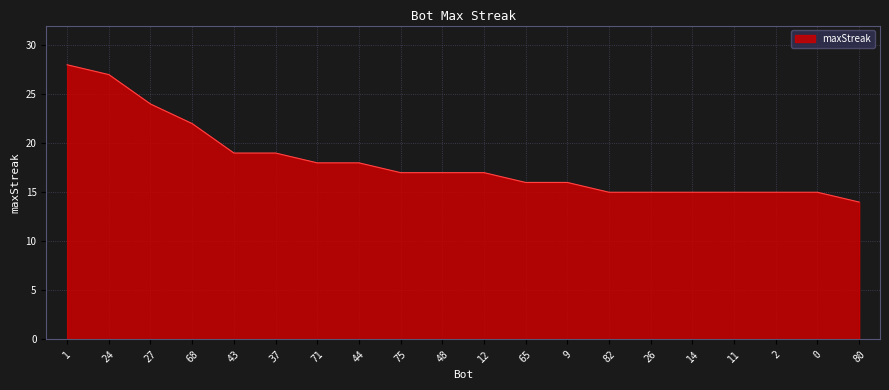

How many lines are shown in the chart?

1